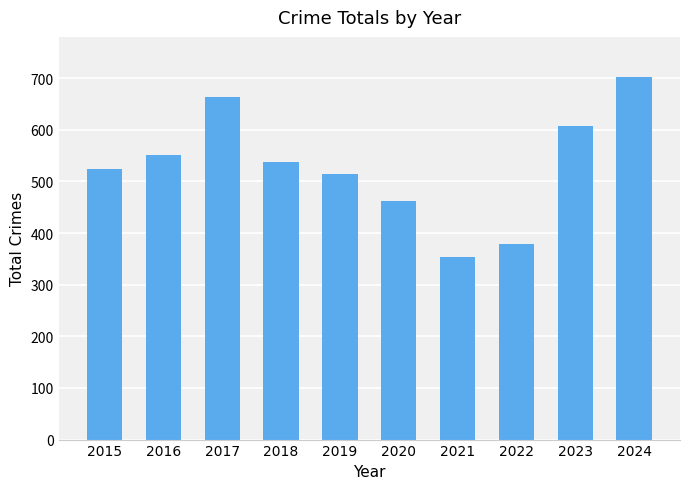

What is the change in value from 2016 to 2021?

-198